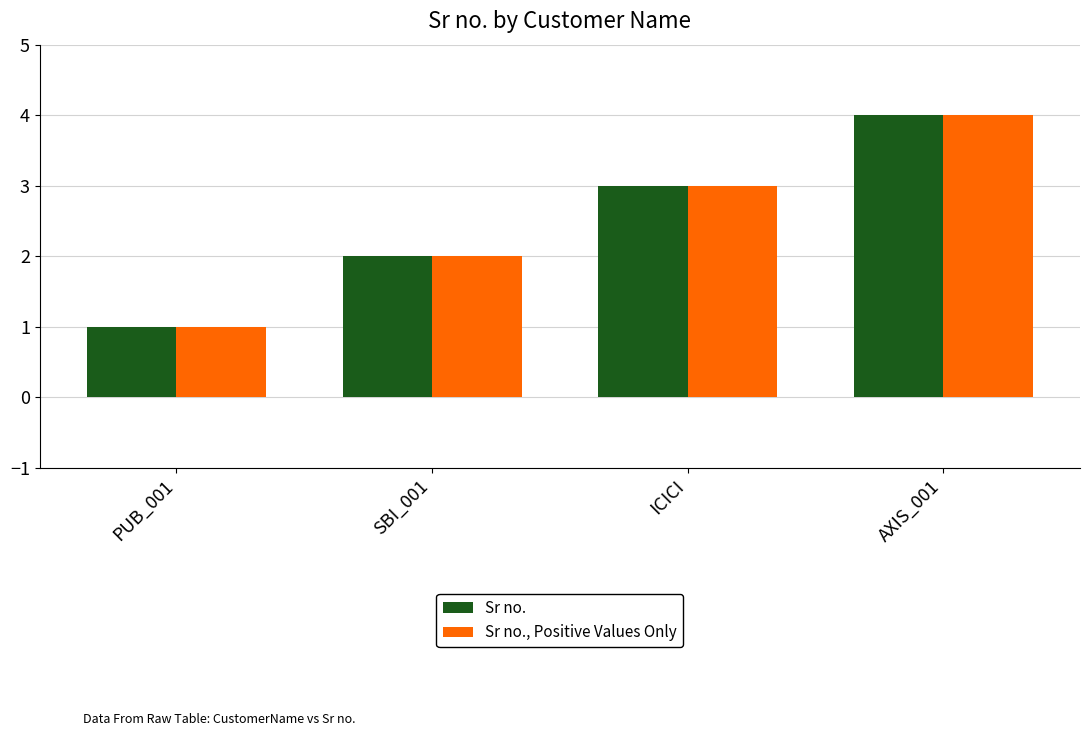

The value of Sr no., Positive Values Only at AXIS_001 is 5. True or false?

False